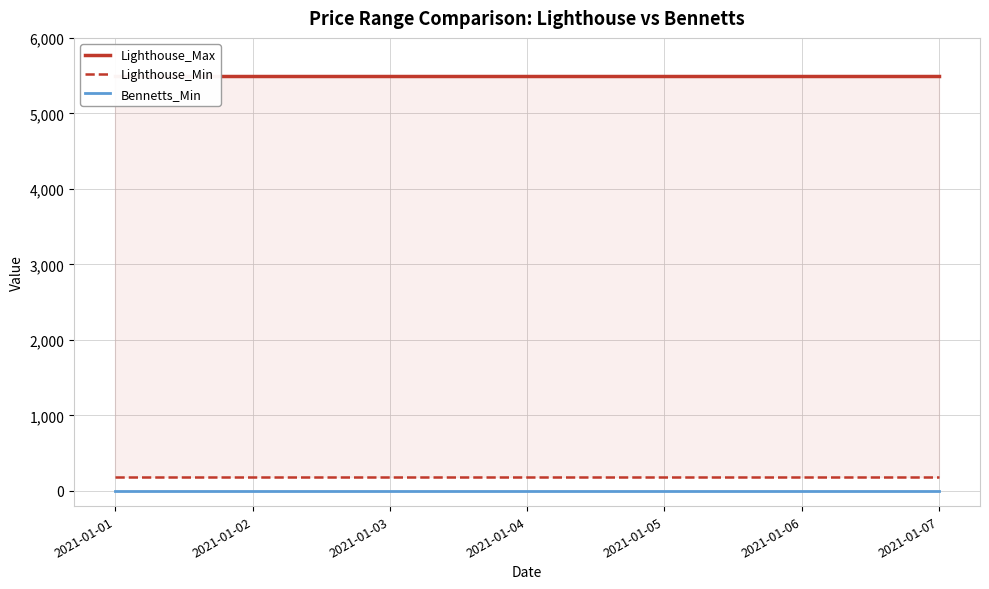

At 2021-01-01, list the series in order from largest to smallest.

Lighthouse_Max, Lighthouse_Min, Bennetts_Min